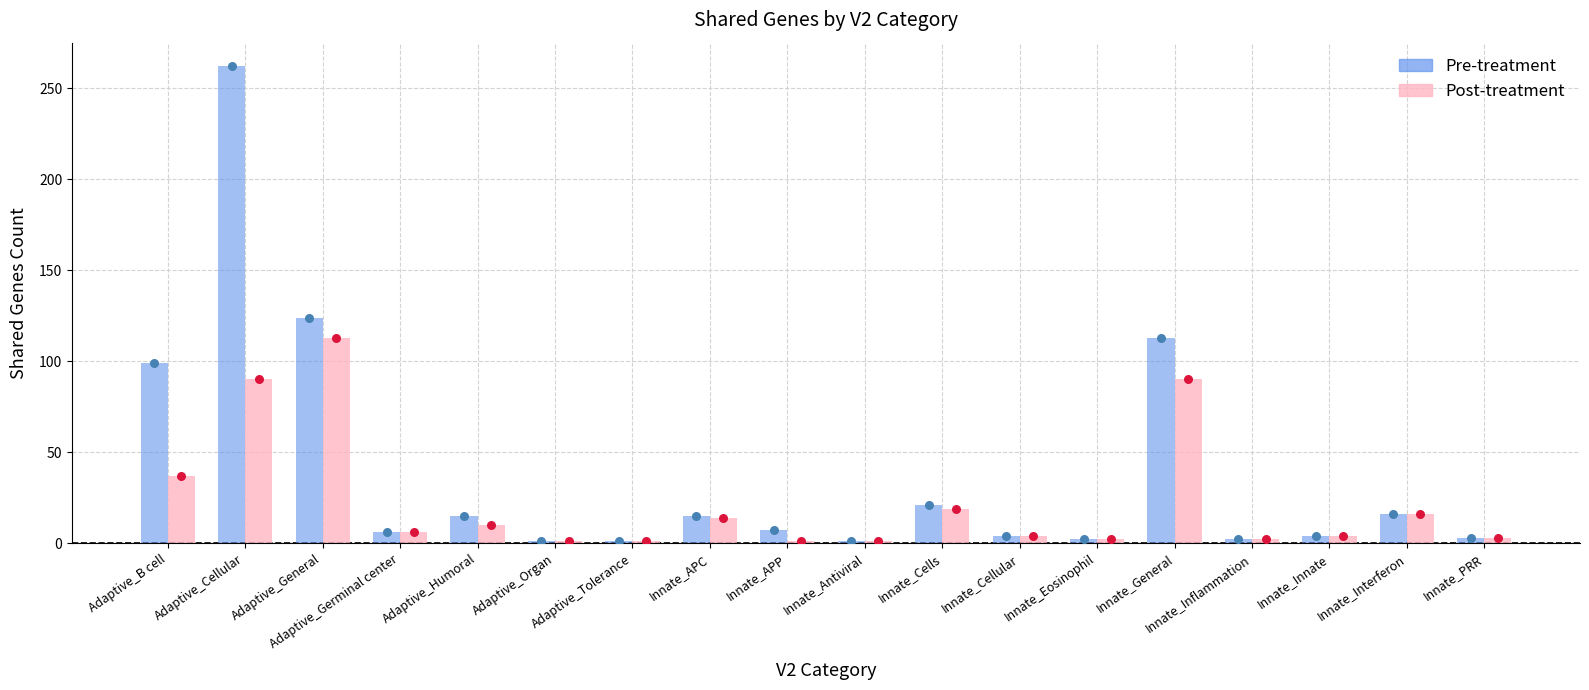

Which series has the widest spread of Y values?

Pre-treatment